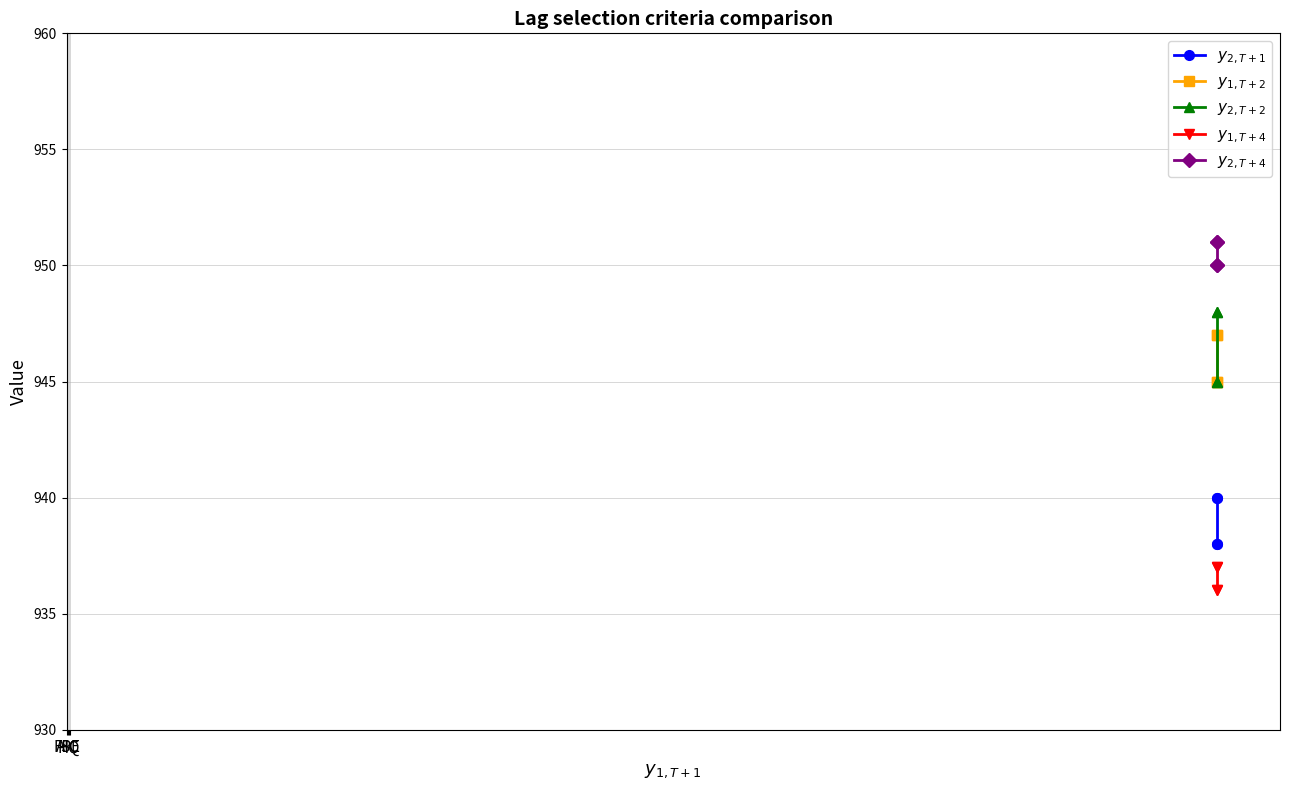

True or false: $y_{2, T+4}$ has more than 0 interior local peaks.

False